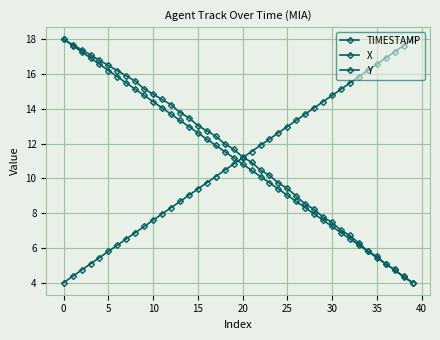

Which series has the largest range (max minus min)?

TIMESTAMP